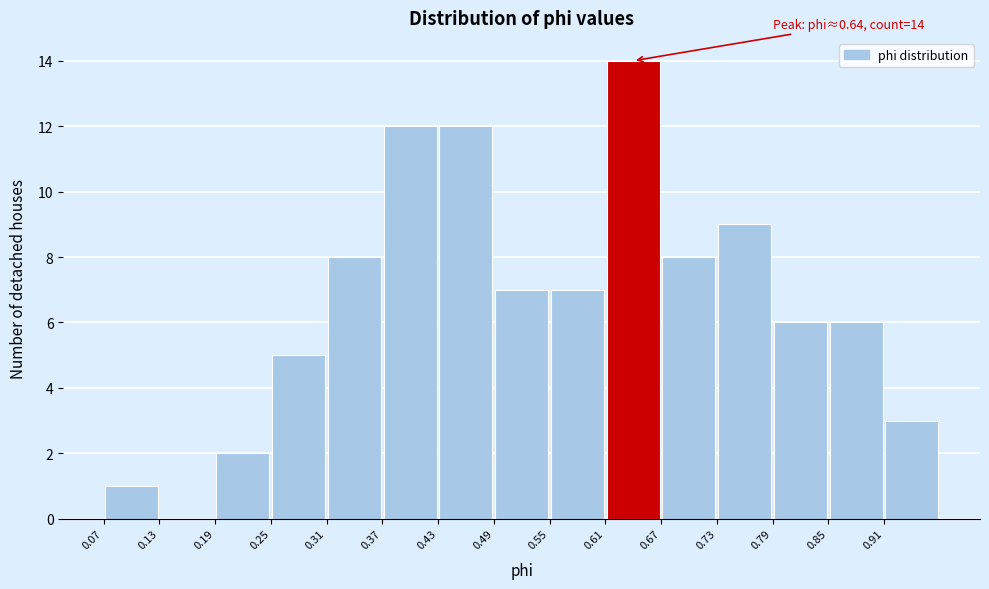

Over which range of the x-axis is the bar tallest?

0.61 to 0.67